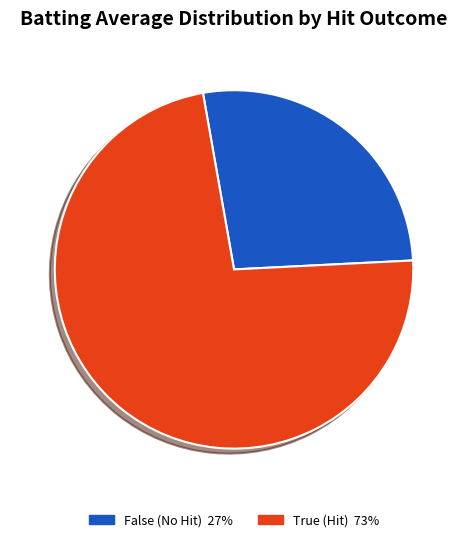

Is there a majority slice in this chart?

Yes